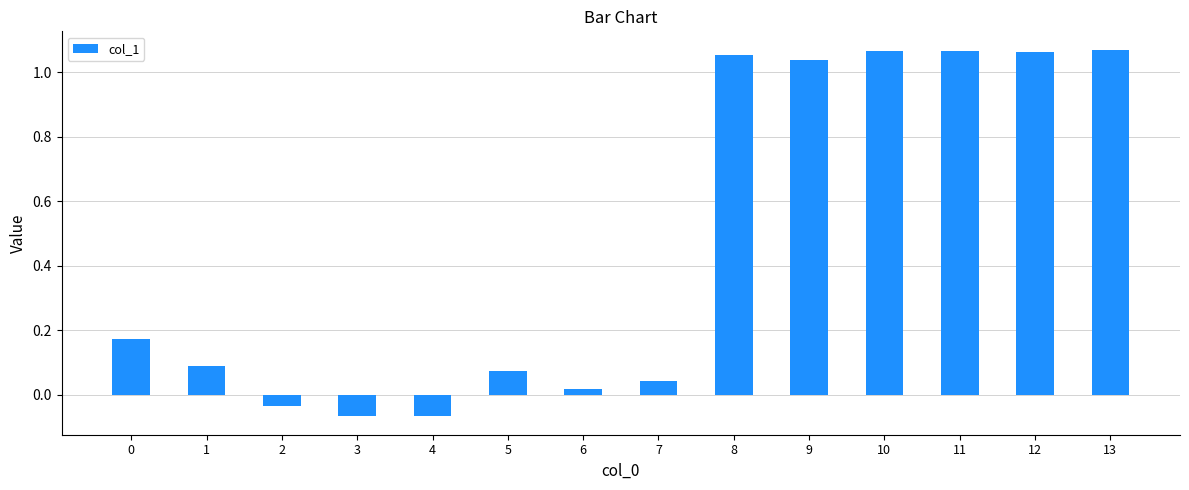

What is the change in value from 3 to 12?

+1.1